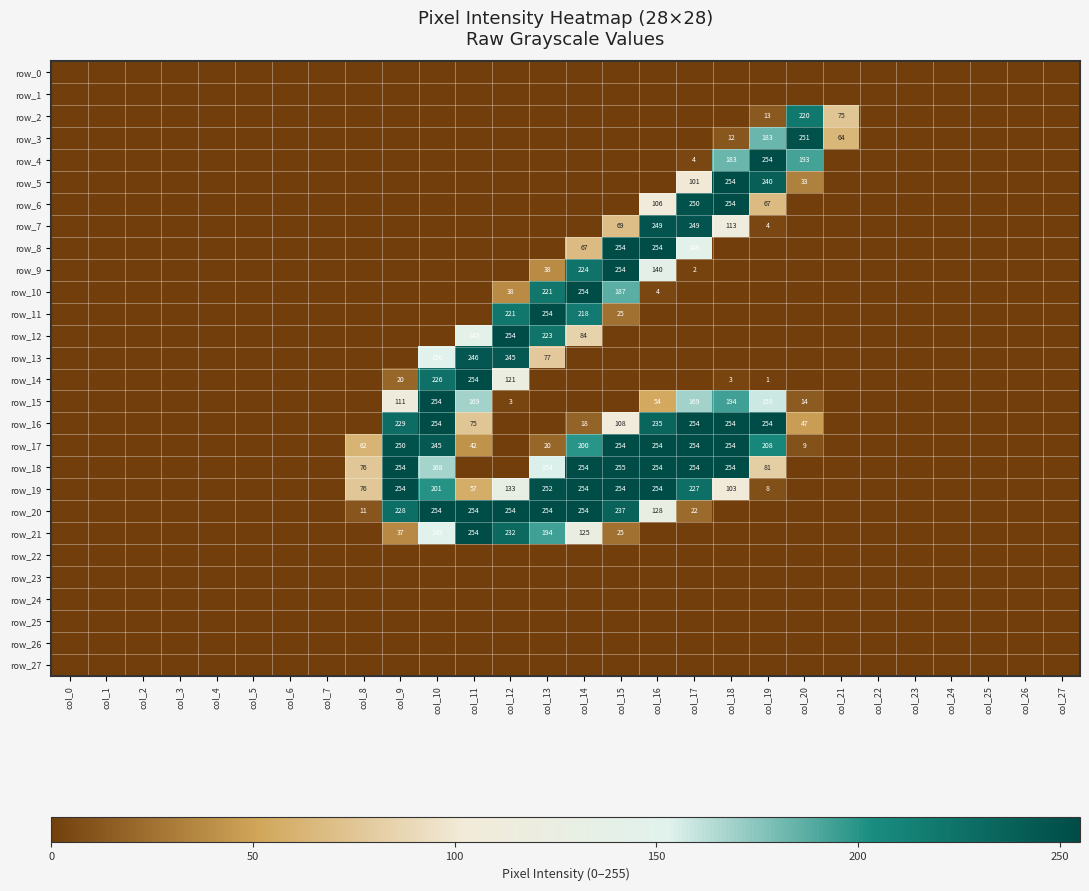

Which series changed the most between col_0 and col_3?

row_0